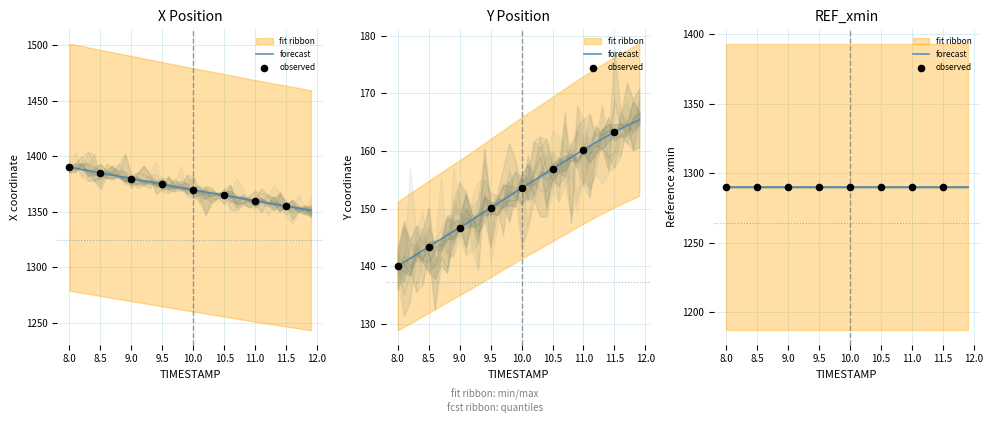

Which series contains the lowest Y value?

Y